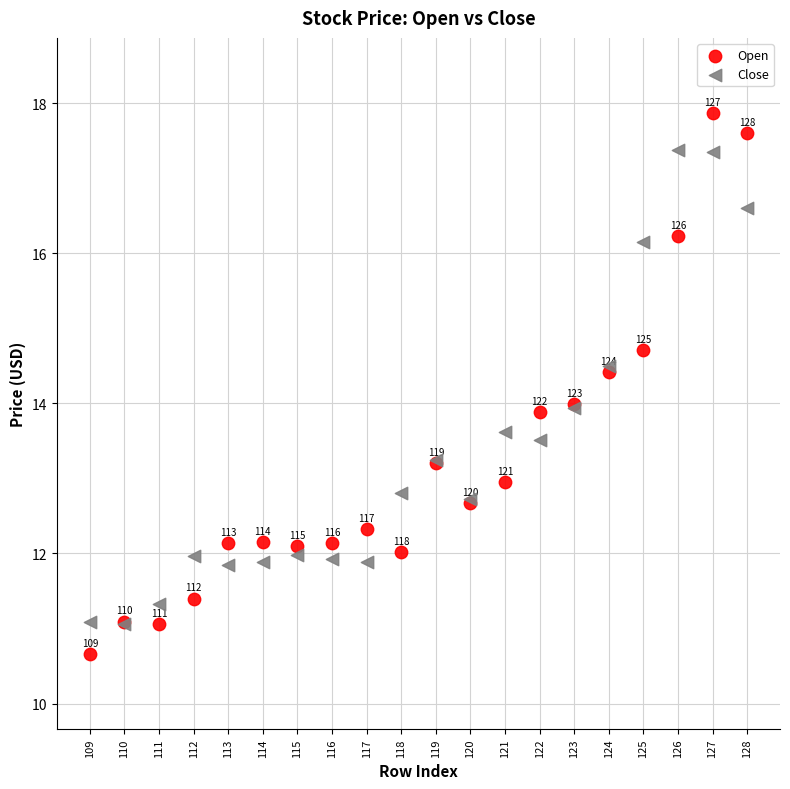

In the Close series, what Y value is closest to 14?

13.9